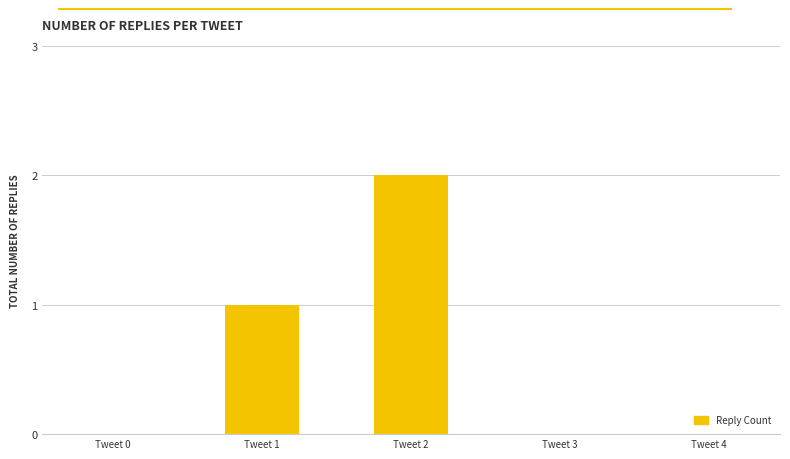

Is it true that the value at Tweet 3 is 1?

False